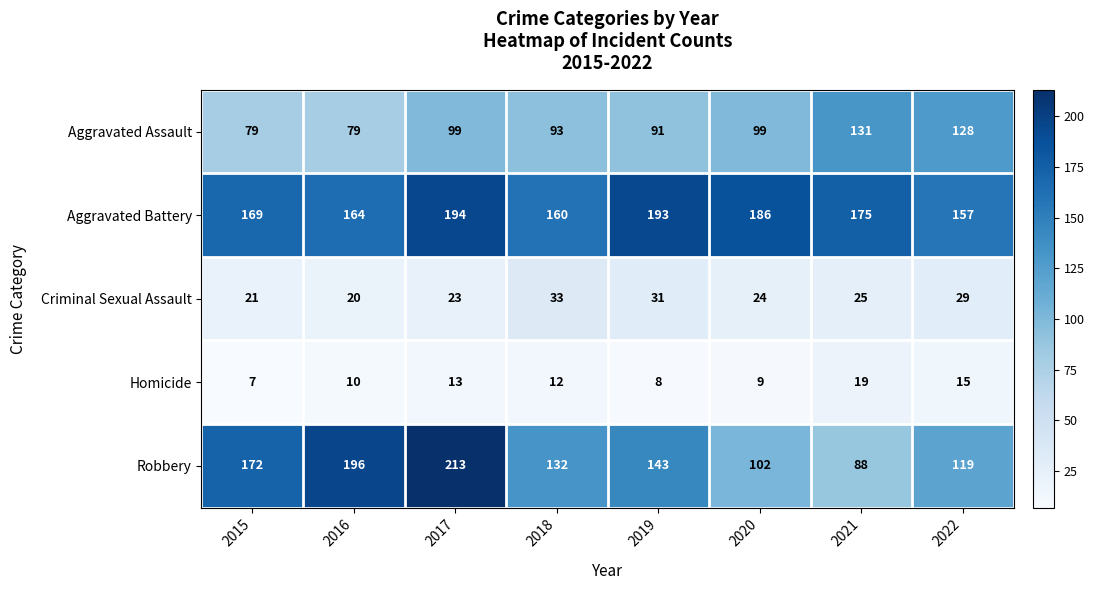

List the series in order of their peak value, lowest first.

Homicide, Criminal Sexual Assault, Aggravated Assault, Aggravated Battery, Robbery